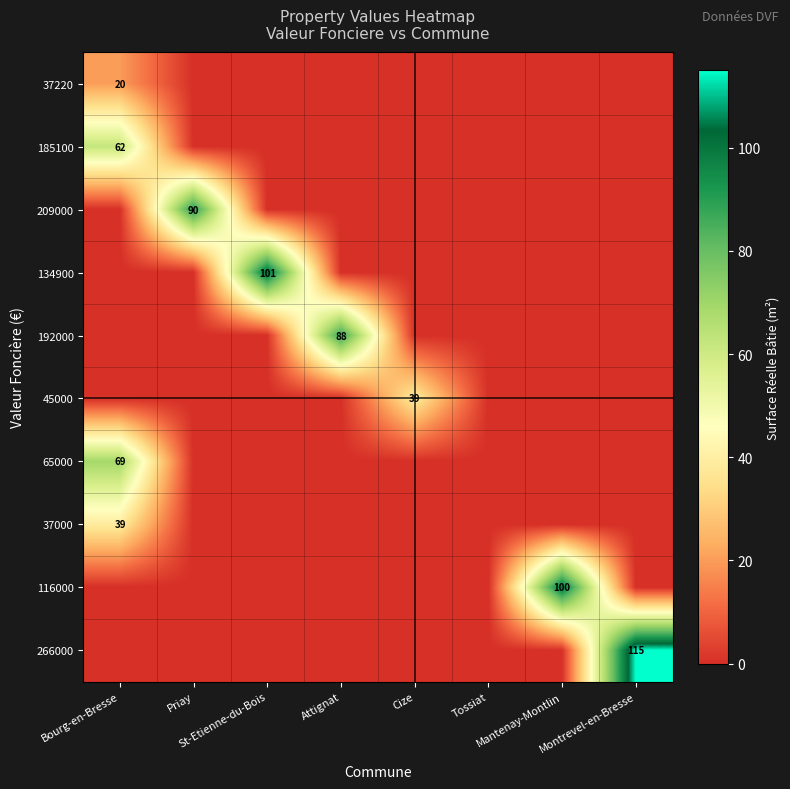

Which series has the largest range (max minus min)?

266000